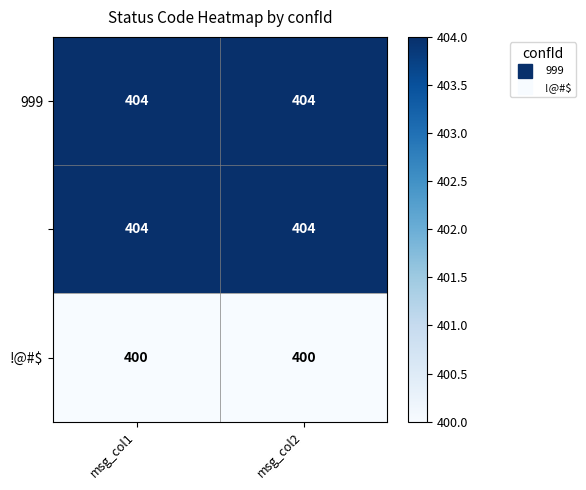

What is the spread (max minus min) of values at msg_col2?

4